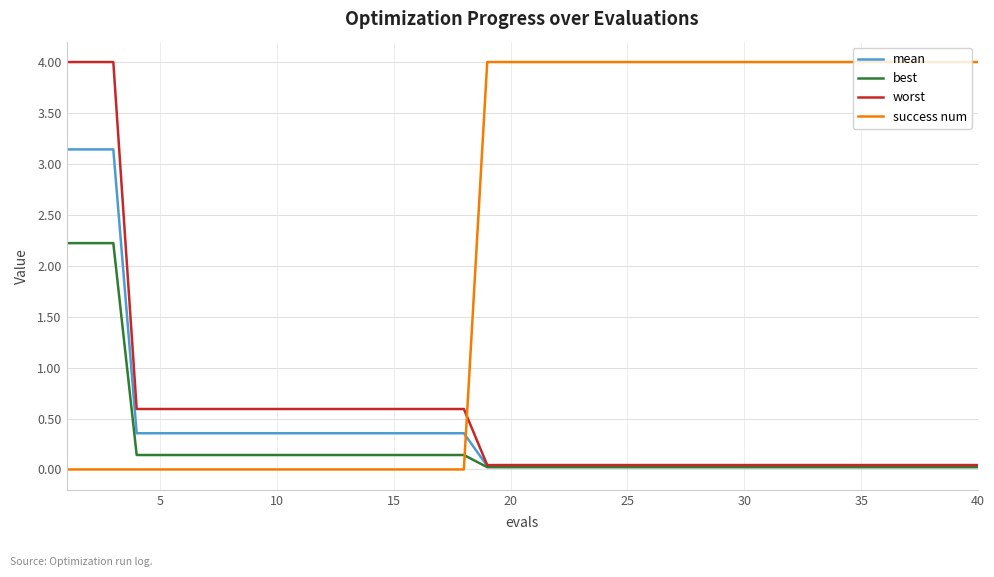

True or false: success num and worst intersect in this chart.

True